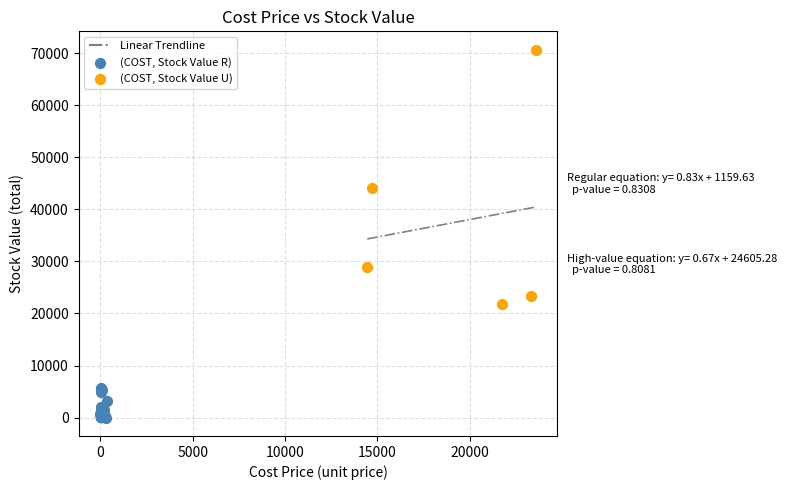

Which series has the largest Y range (max minus min)?

(COST, Stock Value U)